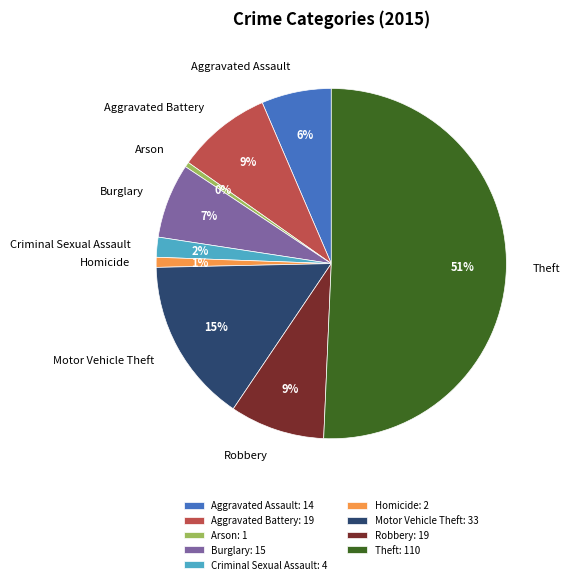

Which has a higher value, Aggravated Battery or Aggravated Assault?

Aggravated Battery